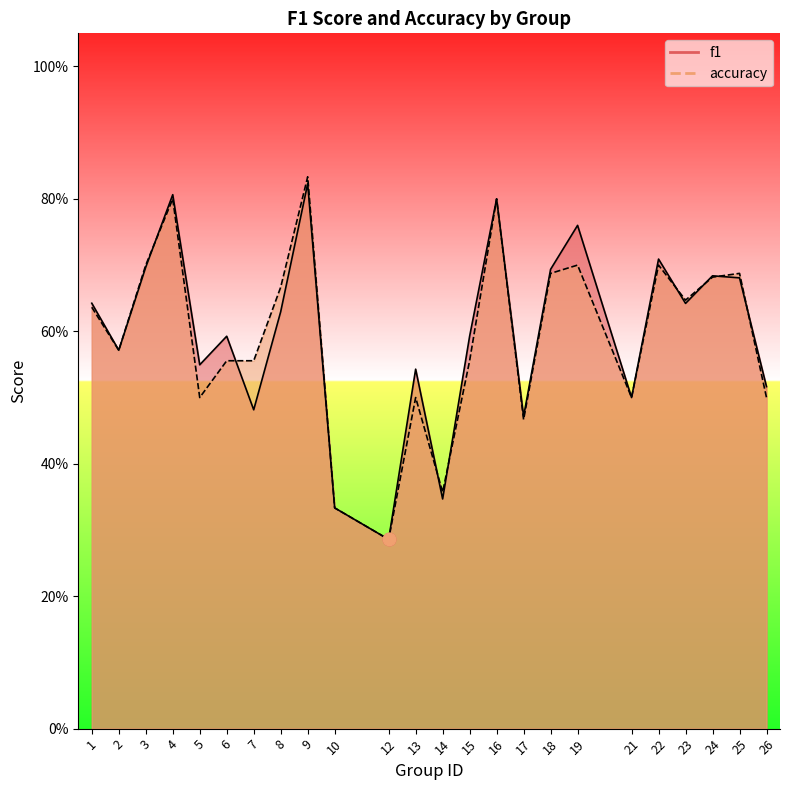

Is the value of f1 at 13 greater than the value of accuracy at 17?

Yes